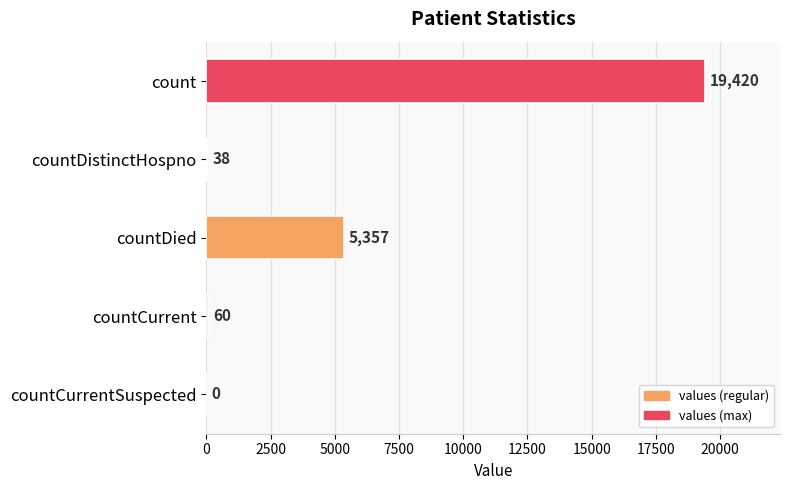

What is the maximum value shown in the chart?

19420